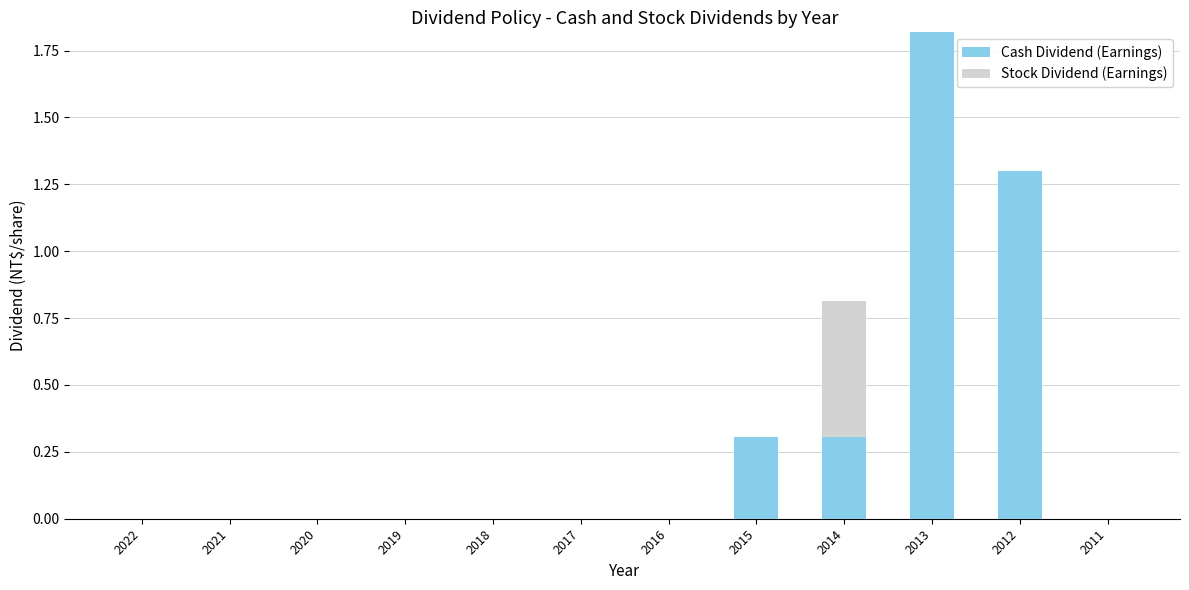

Reading left to right, list the values for the Cash Dividend (Earnings) series.

2022=0.0	2021=0.0	2020=0.0	2019=0.0	2018=0.0	2017=0.0	2016=0.0	2015=0.3	2014=0.3	2013=1.8	2012=1.3	2011=0.0